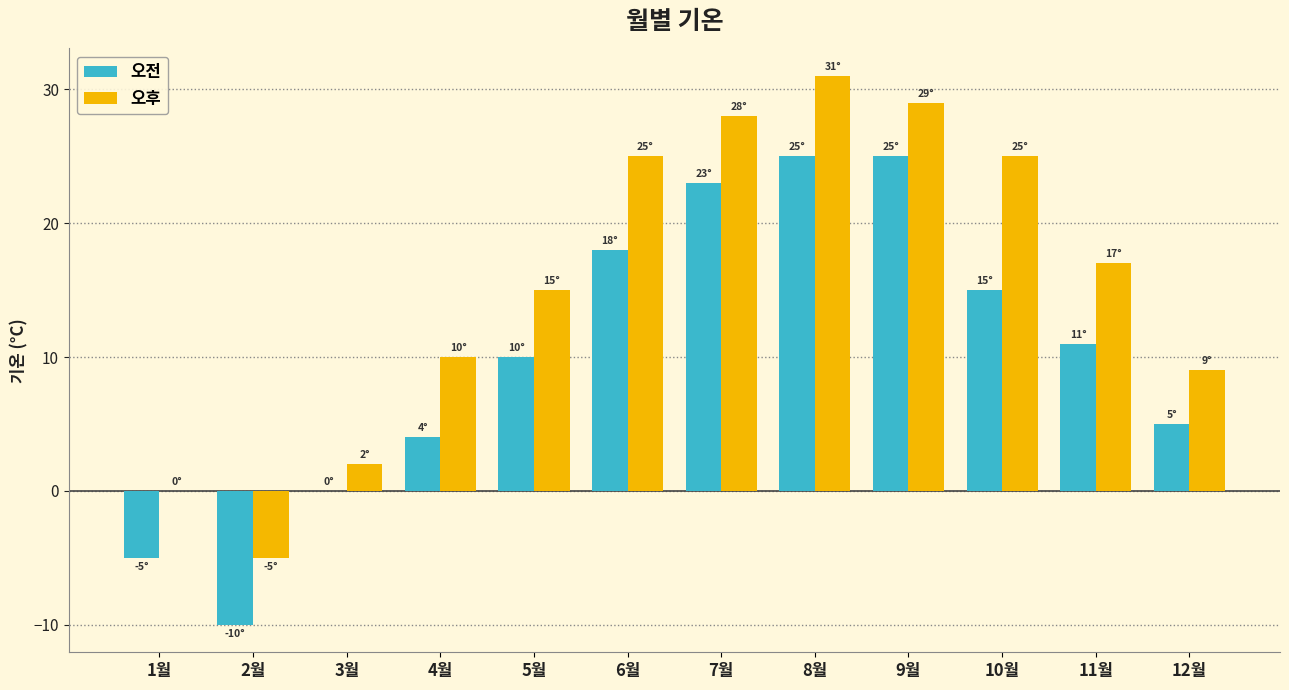

Is the value of 오전 at 2월 greater than the value of 오후 at 12월?

No